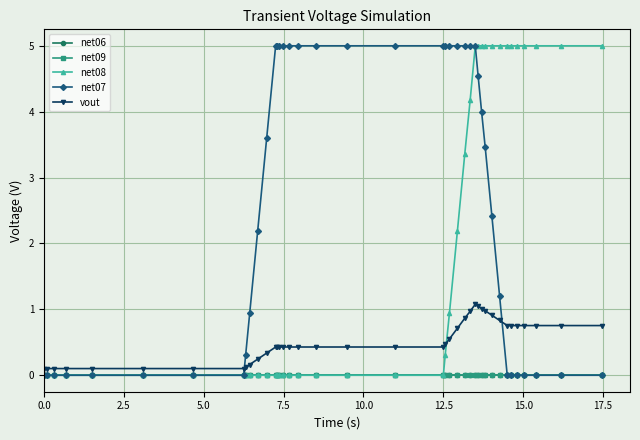

What is the difference between the second highest and second lowest values in the net08 series?

5.0